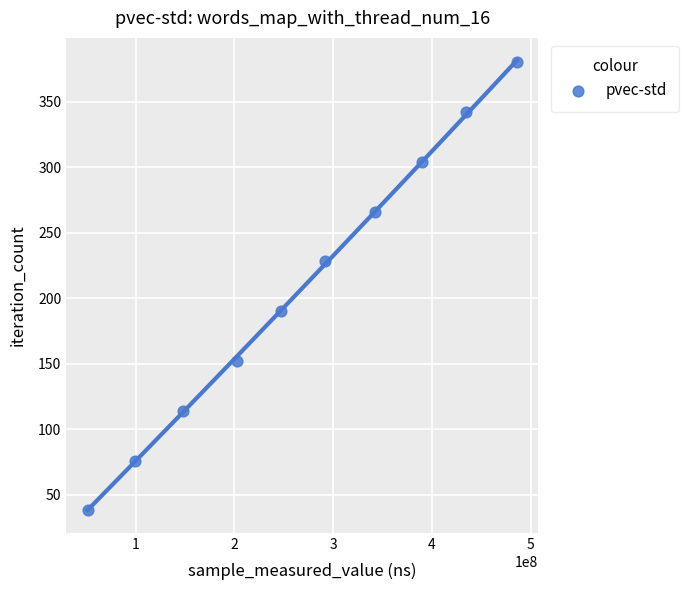

What is the average Y value?

209